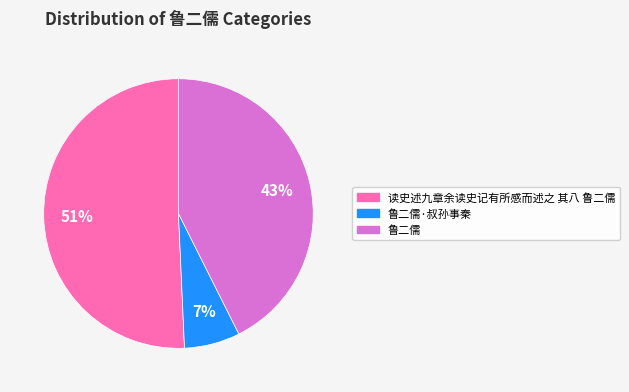

Does any single category account for the majority?

Yes